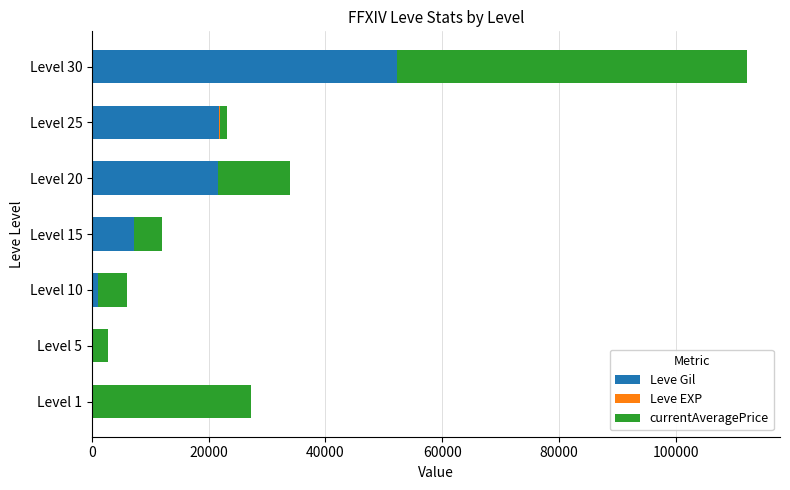

What is the highest value of the Leve Gil series?

52220